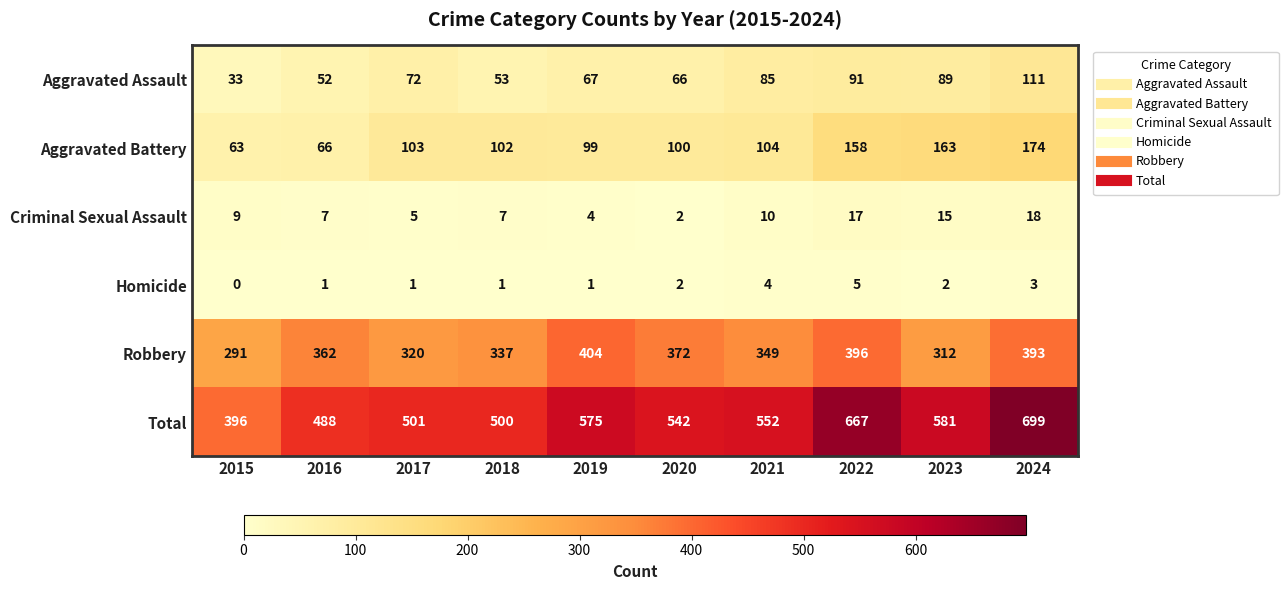

Which series has the largest range (max minus min)?

Total